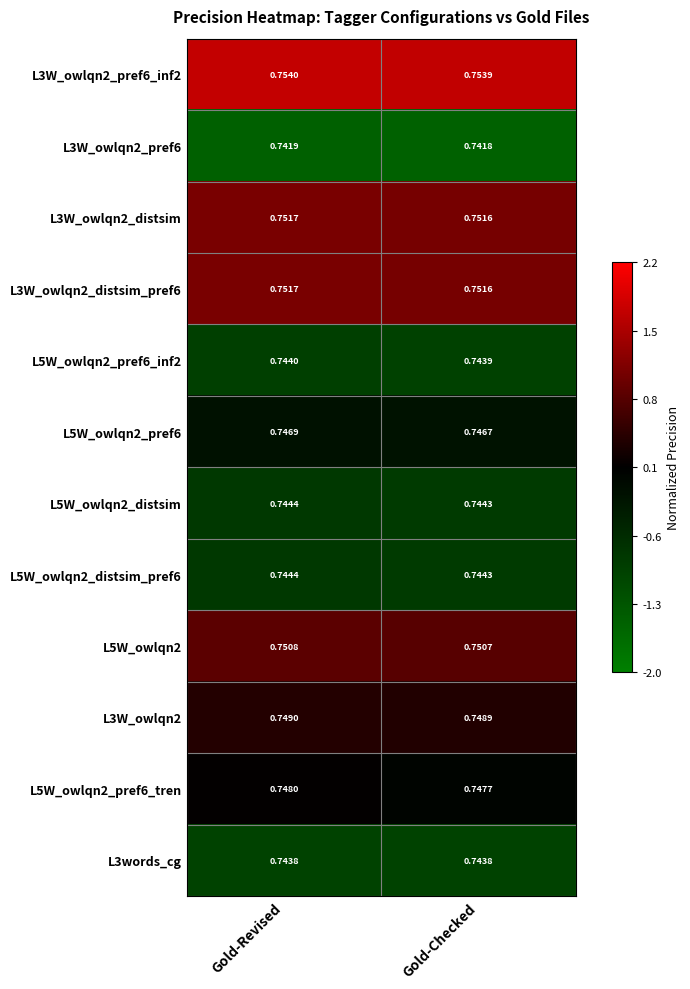

At which label is L5W_owlqn2 closest to 0?

Gold-Checked